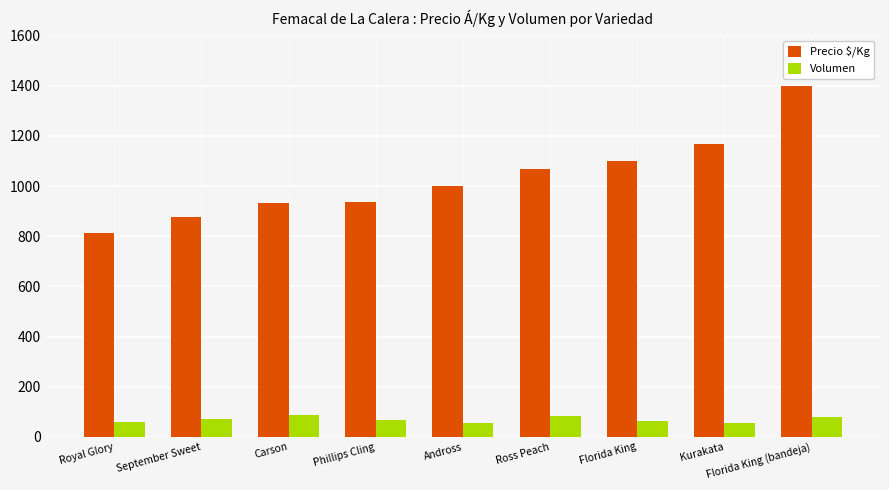

Rank the series at Kurakata from lowest to highest value.

Volumen, Precio $/Kg